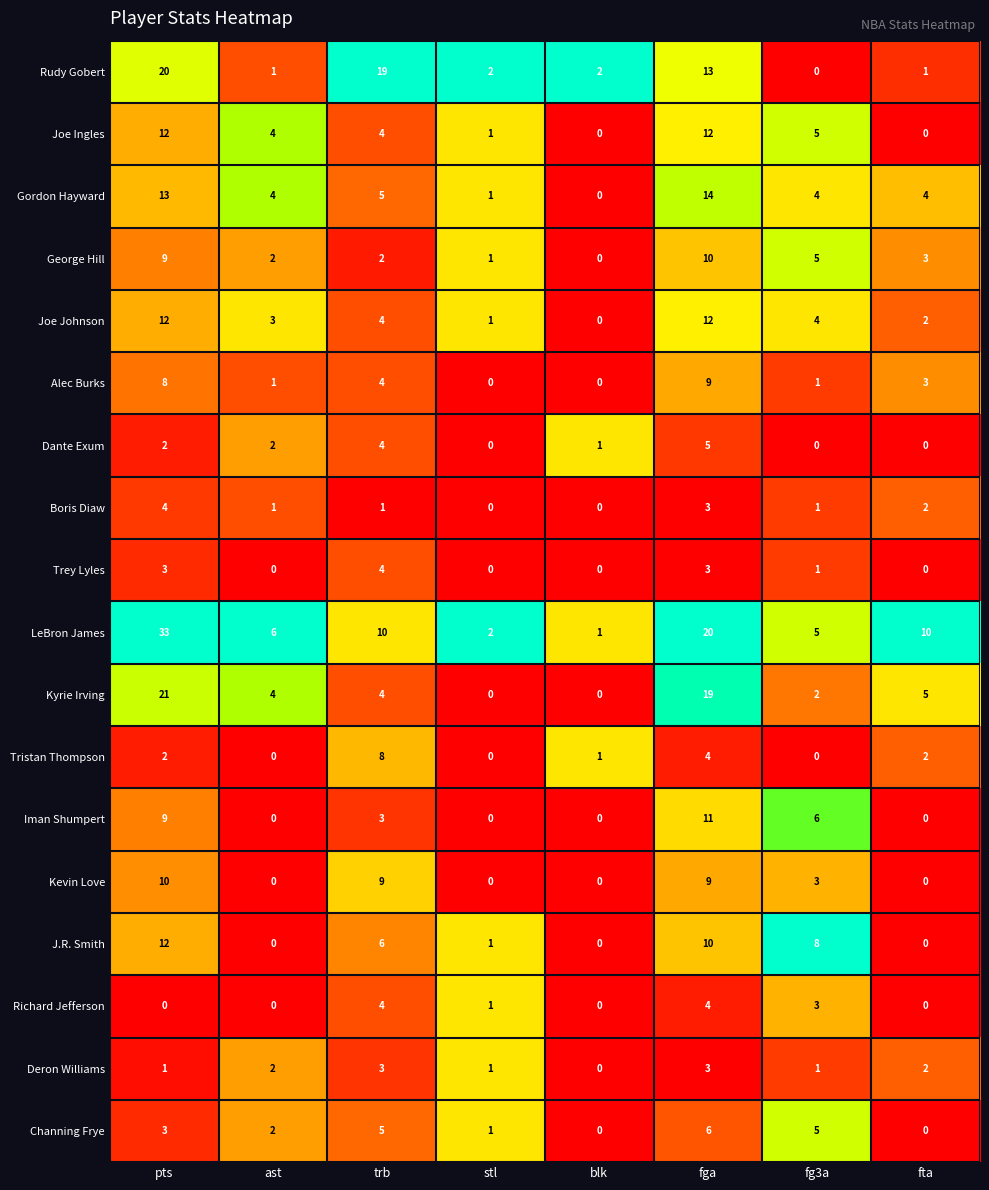

What is the difference between the second highest and minimum values in the Joe Ingles series?

12